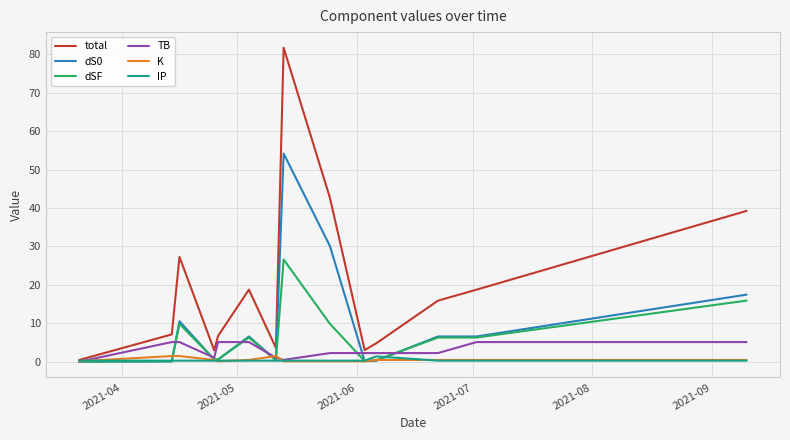

What is the maximum value for TB?

5.1